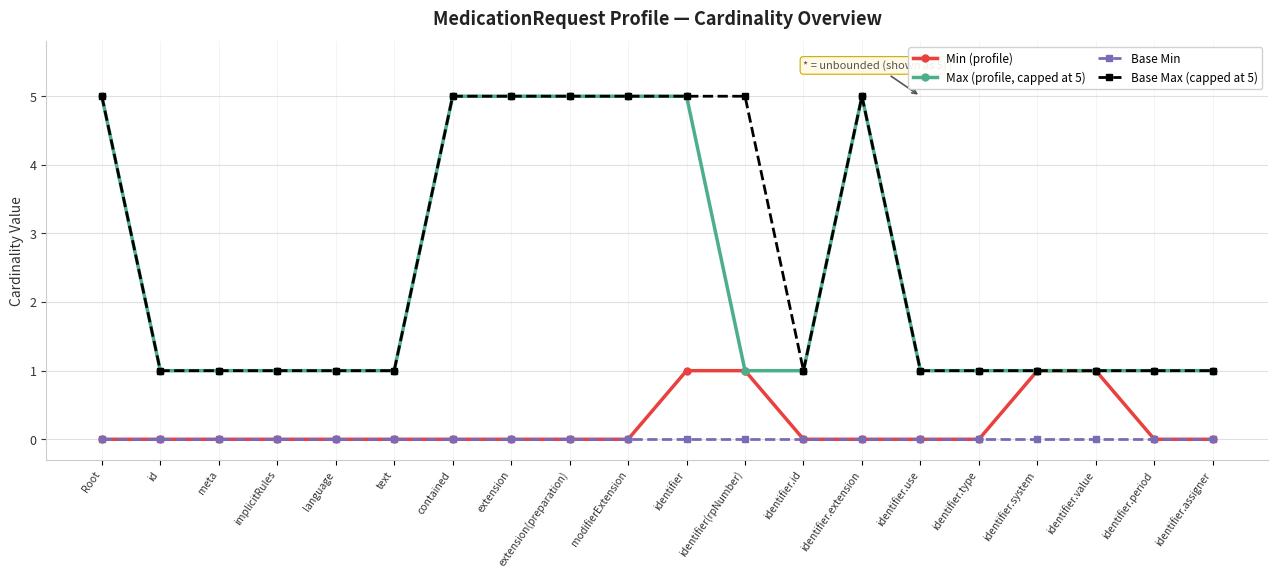

Reading left to right, extract all data points from this chart.

Min (profile): 0	0	0	0	0	0	0	0	0	0	1	1	0	0	0	0	1	1	0	0
Max (profile, capped at 5): 5	1	1	1	1	1	5	5	5	5	5	1	1	5	1	1	1	1	1	1
Base Min: 0	0	0	0	0	0	0	0	0	0	0	0	0	0	0	0	0	0	0	0
Base Max (capped at 5): 5	1	1	1	1	1	5	5	5	5	5	5	1	5	1	1	1	1	1	1